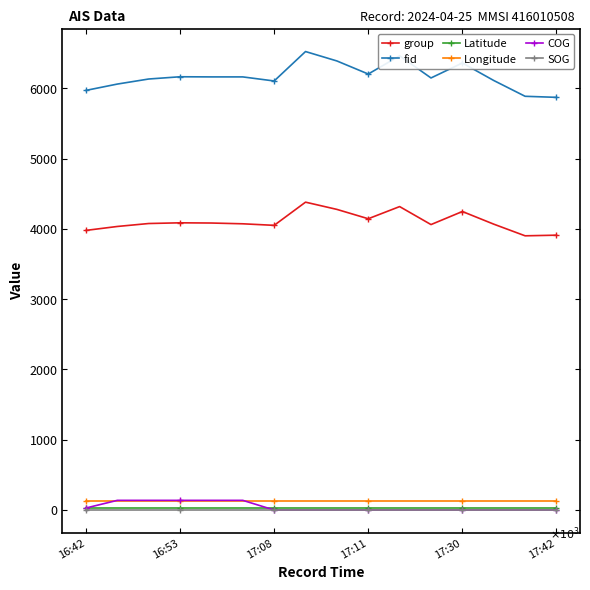

True or false: fid and COG cross at least once.

False